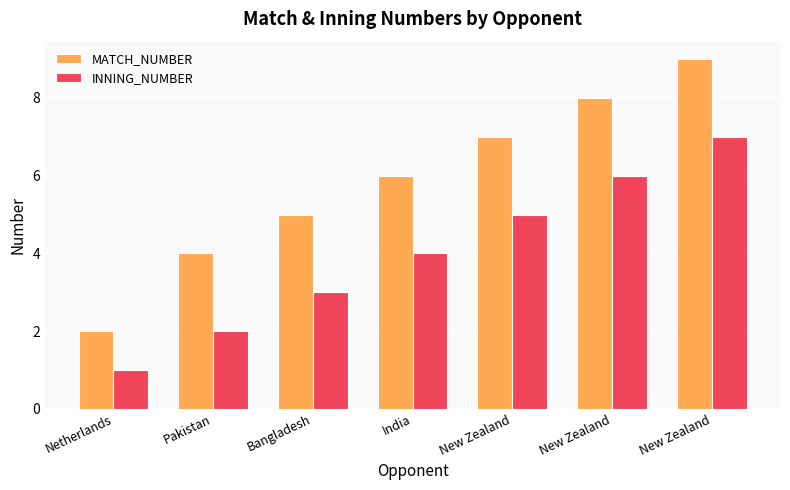

What is the difference between the MATCH_NUMBER values at Pakistan and Bangladesh?

1